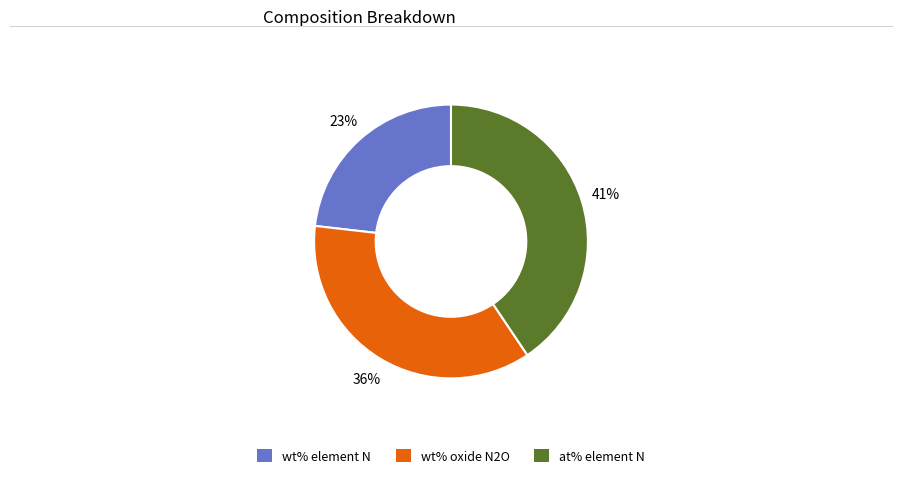

What is the largest slice in the pie chart?

at% element N